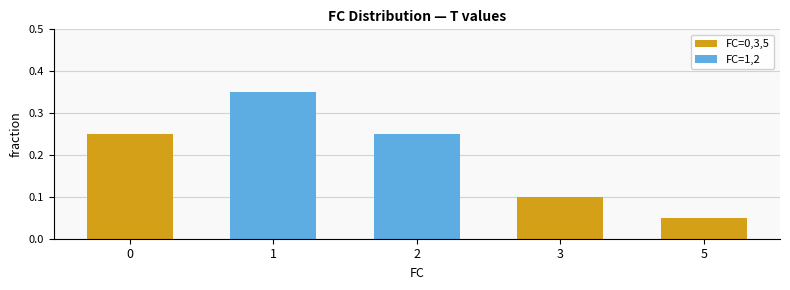

True or false: the data shows 0.2 at 1.

False